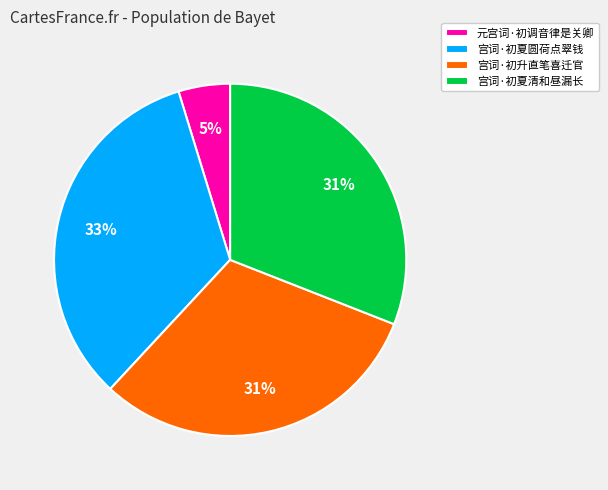

Which category has the biggest portion of the pie?

宫词·初夏圆荷点翠钱